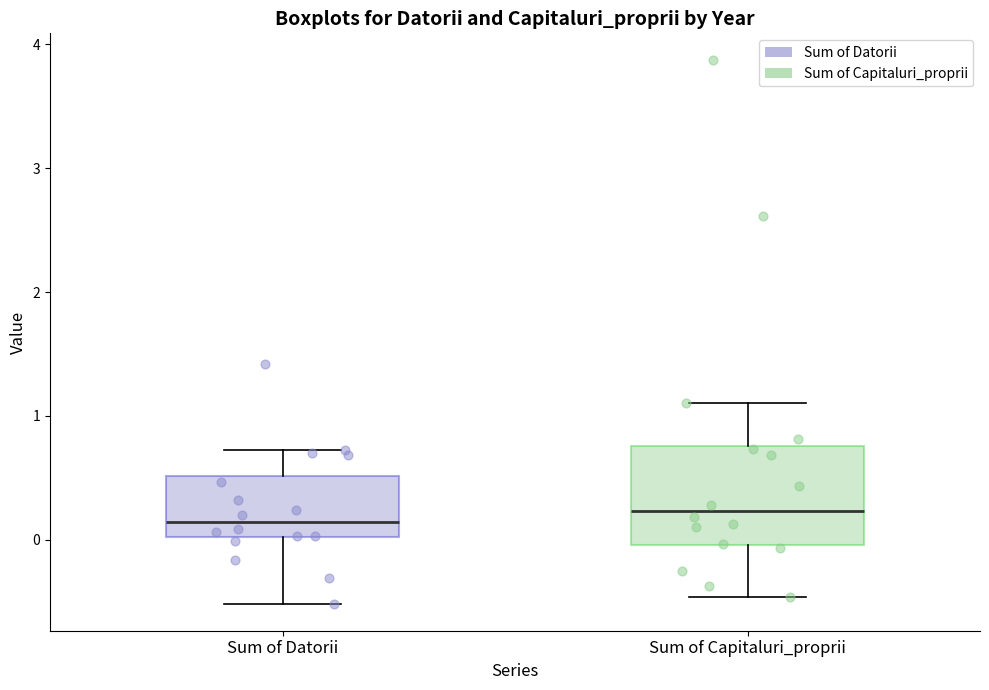

Reading left to right, read every box against the y-axis: the position of its median line, the range the box covers, and the ends of its whiskers. The values are not printed on the chart, so give them approximately, as read against the axis.

Sum of Datorii: median 0.1, box 0.0 to 0.5, whiskers -0.5 to 0.7
Sum of Capitaluri_proprii: median 0.2, box 0.0 to 0.8, whiskers -0.5 to 1.1